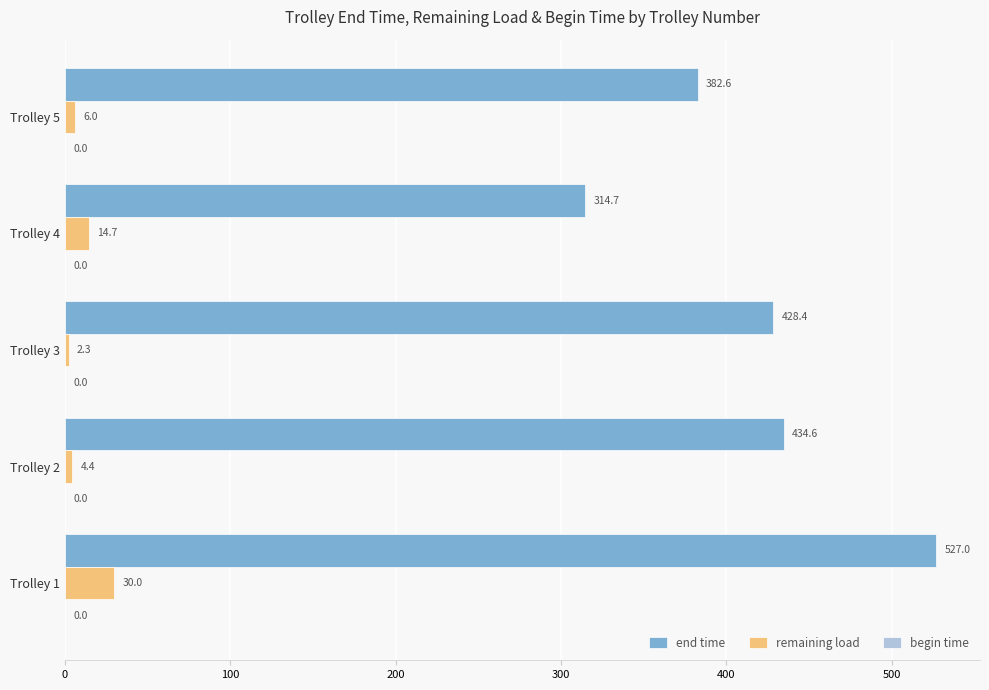

At which label is remaining load closest to 16?

Trolley 4